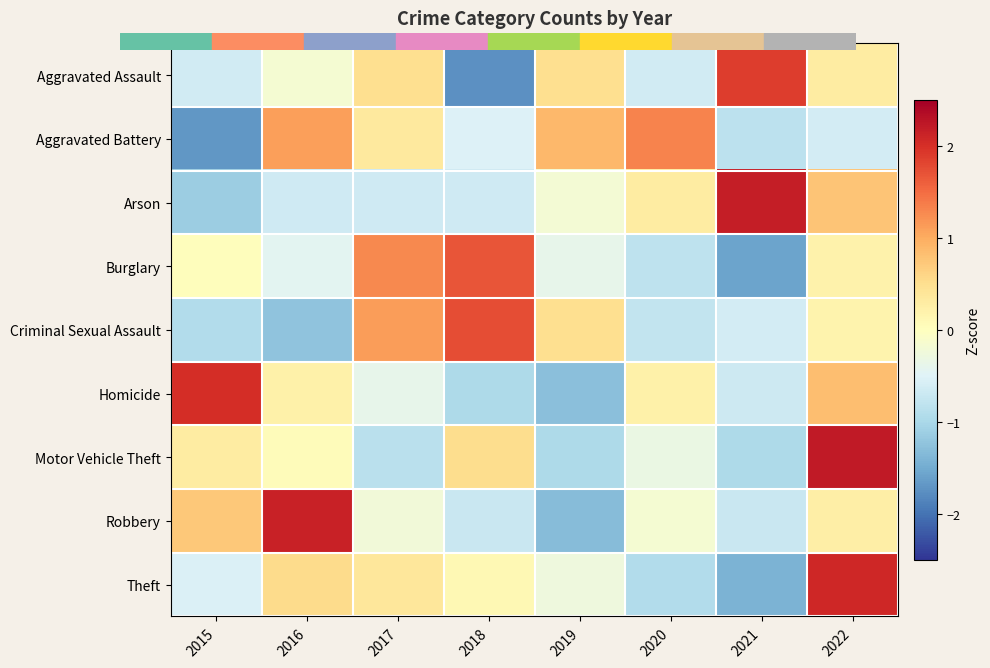

Reading left to right, list all the values displayed in this chart.

Aggravated Assault: 2015=-0.6	2016=-0.2	2017=0.5	2018=-1.7	2019=0.5	2020=-0.6	2021=1.9	2022=0.3
Aggravated Battery: 2015=-1.7	2016=1.1	2017=0.3	2018=-0.5	2019=0.9	2020=1.3	2021=-0.8	2022=-0.6
Arson: 2015=-1.1	2016=-0.6	2017=-0.6	2018=-0.6	2019=-0.2	2020=0.3	2021=2.2	2022=0.8
Burglary: 2015=0.0	2016=-0.4	2017=1.3	2018=1.7	2019=-0.4	2020=-0.8	2021=-1.6	2022=0.2
Criminal Sexual Assault: 2015=-0.9	2016=-1.2	2017=1.1	2018=1.8	2019=0.5	2020=-0.8	2021=-0.6	2022=0.2
Homicide: 2015=2.0	2016=0.2	2017=-0.4	2018=-1.0	2019=-1.3	2020=0.2	2021=-0.7	2022=0.8
Motor Vehicle Theft: 2015=0.3	2016=0.0	2017=-0.9	2018=0.5	2019=-1.0	2020=-0.3	2021=-1.0	2022=2.2
Robbery: 2015=0.7	2016=2.1	2017=-0.2	2018=-0.7	2019=-1.3	2020=-0.2	2021=-0.7	2022=0.3
Theft: 2015=-0.5	2016=0.5	2017=0.4	2018=0.1	2019=-0.3	2020=-0.9	2021=-1.4	2022=2.1